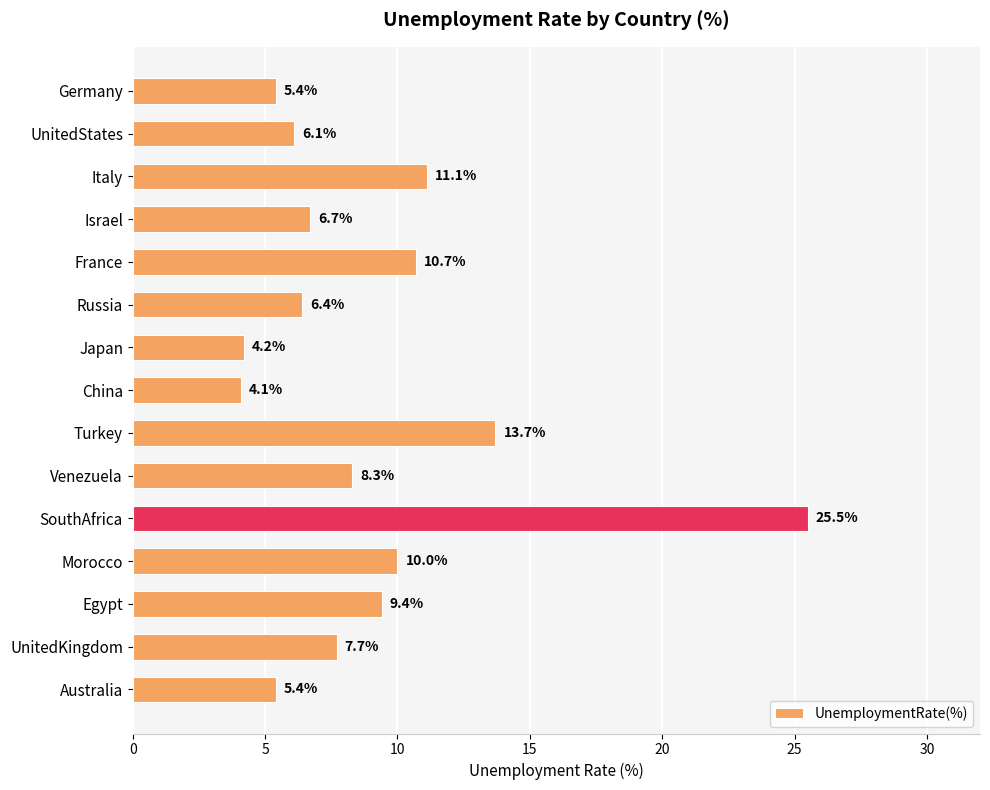

What is the label of the 11th bar from the top?

SouthAfrica